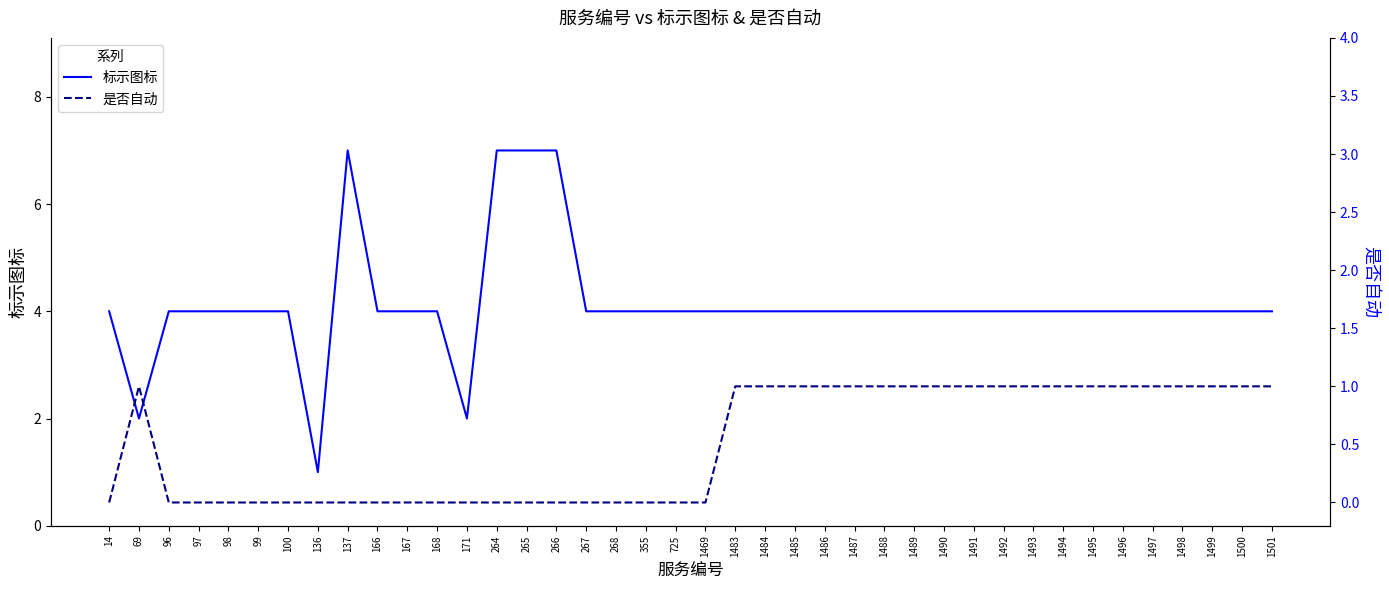

At which category does 是否自动 reach its first local peak?

69